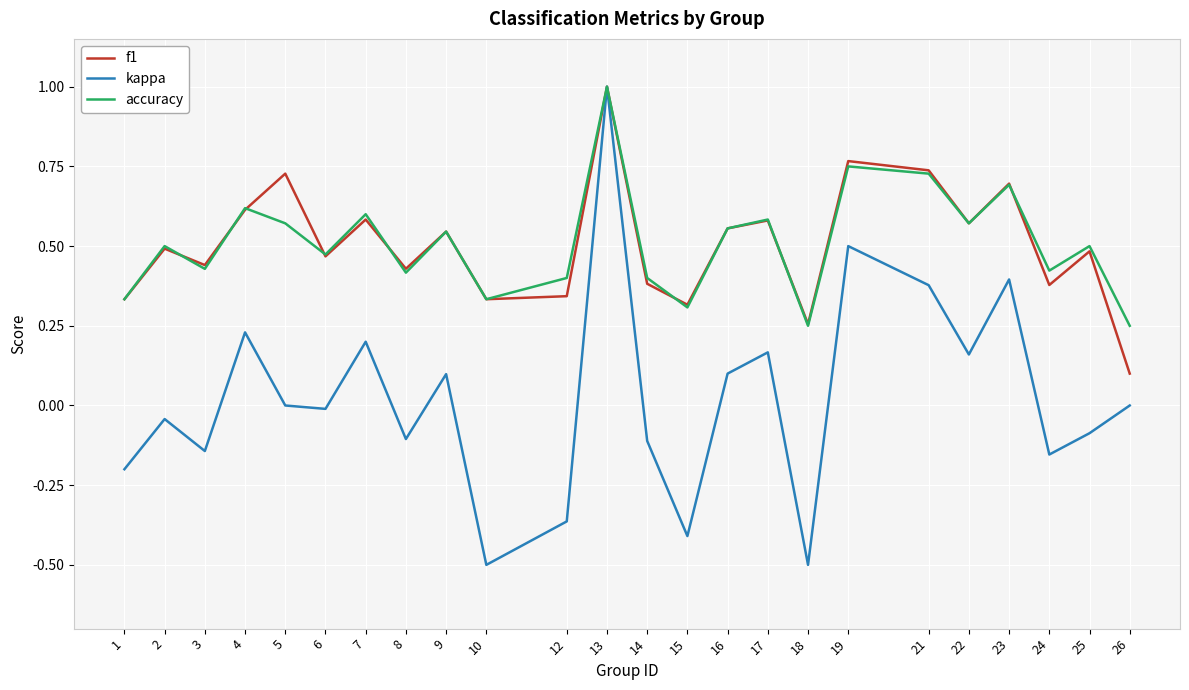

Which series has the widest spread of values?

kappa